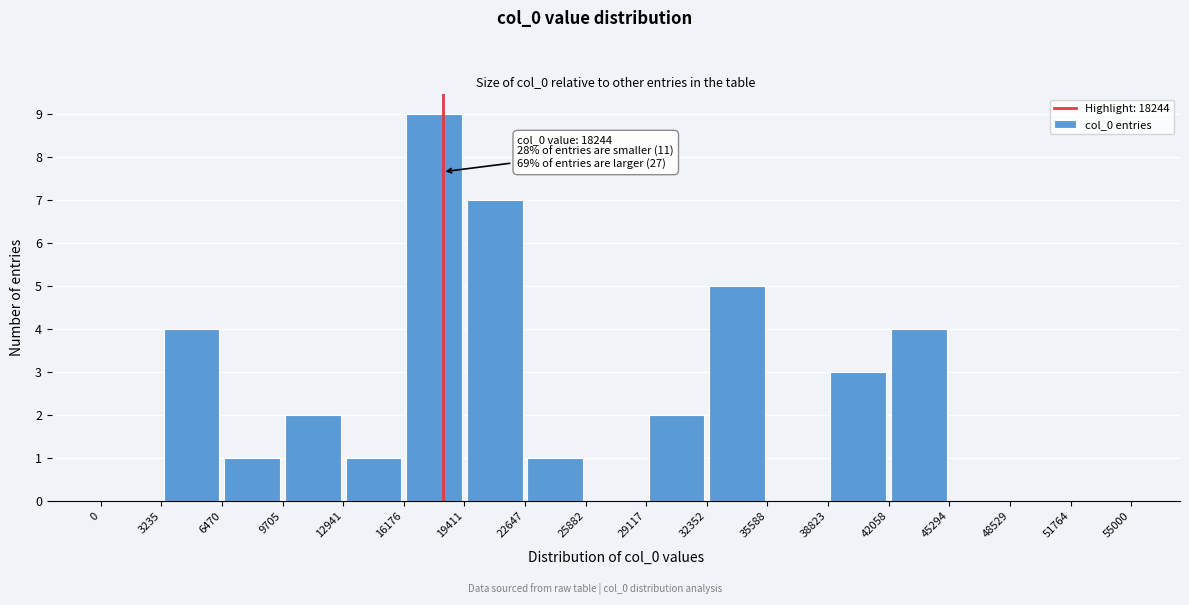

Over which range of the x-axis is the bar tallest?

16176 to 19411